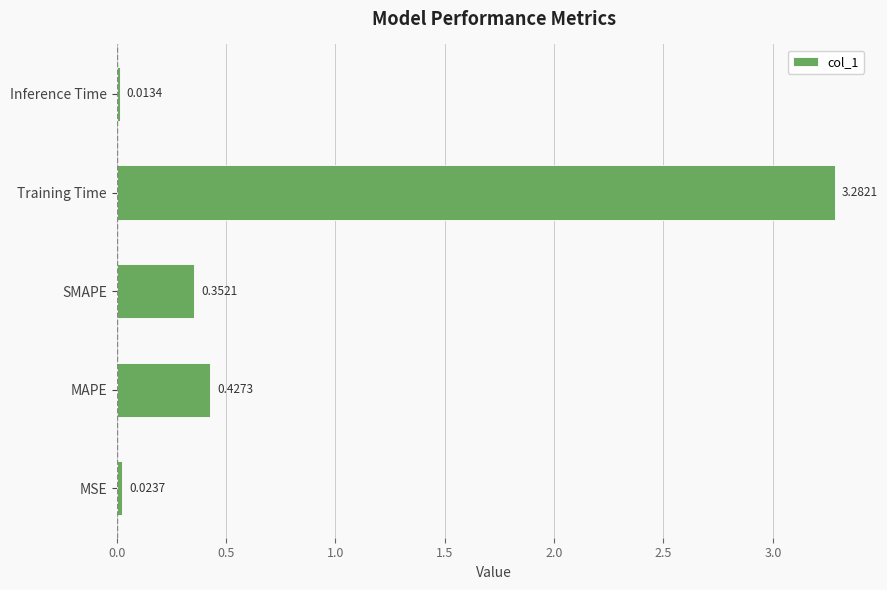

List the labels in order of value, smallest first.

Inference Time, MSE, SMAPE, MAPE, Training Time